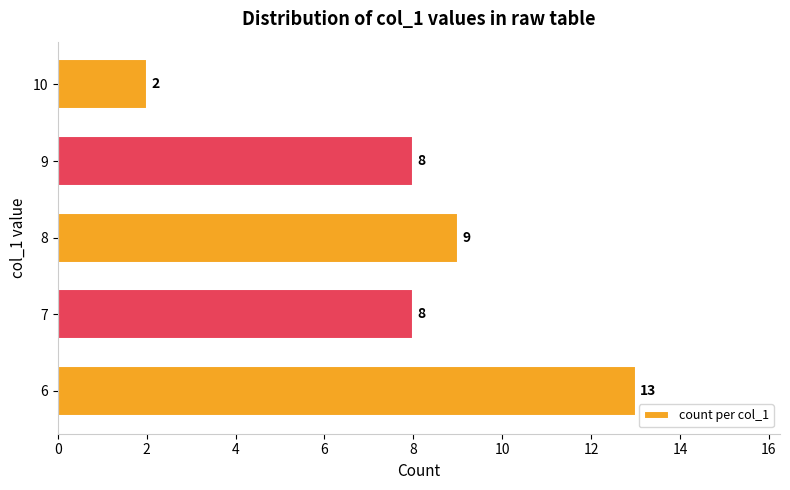

Does the chart contain stacked bars?

No